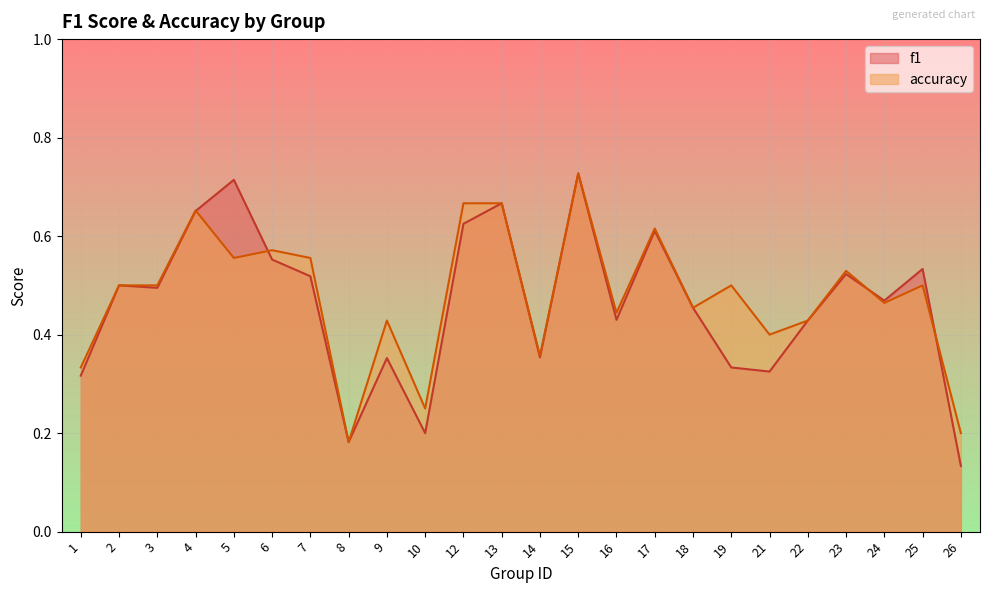

What value does the accuracy series have at 17?

0.6